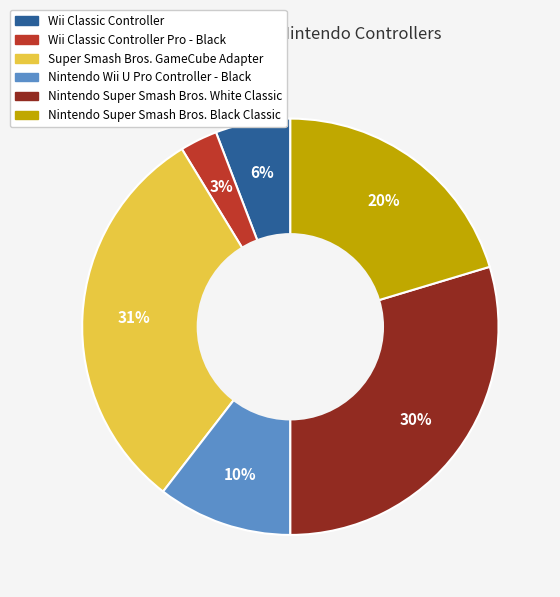

How many slices are in this pie chart?

6